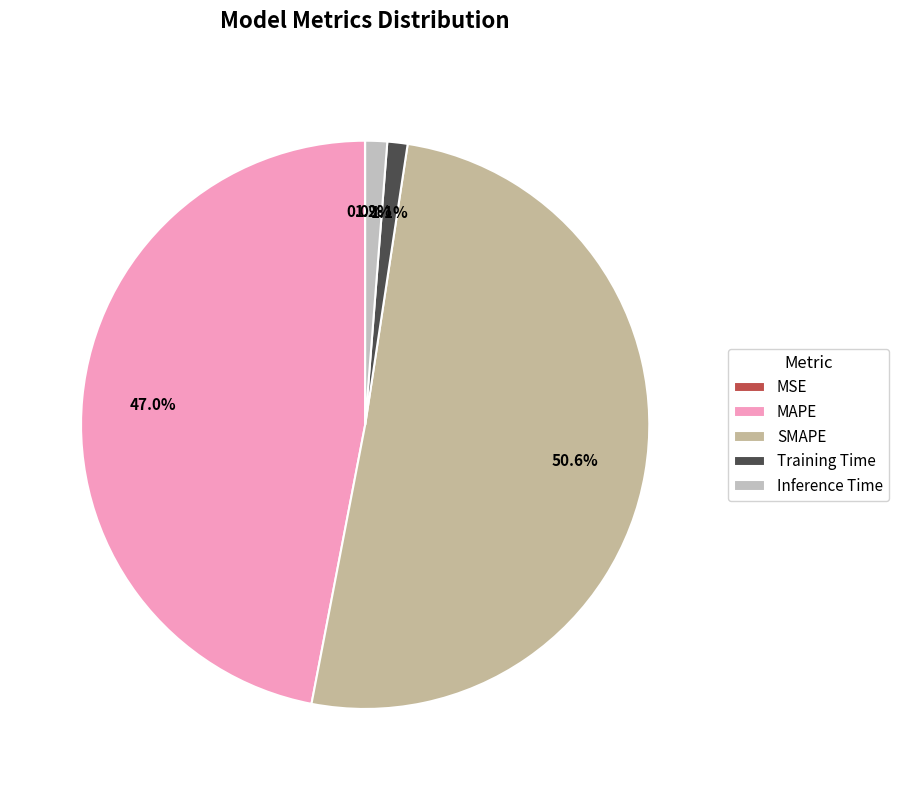

What is the change in value from MSE to SMAPE?

+15.6